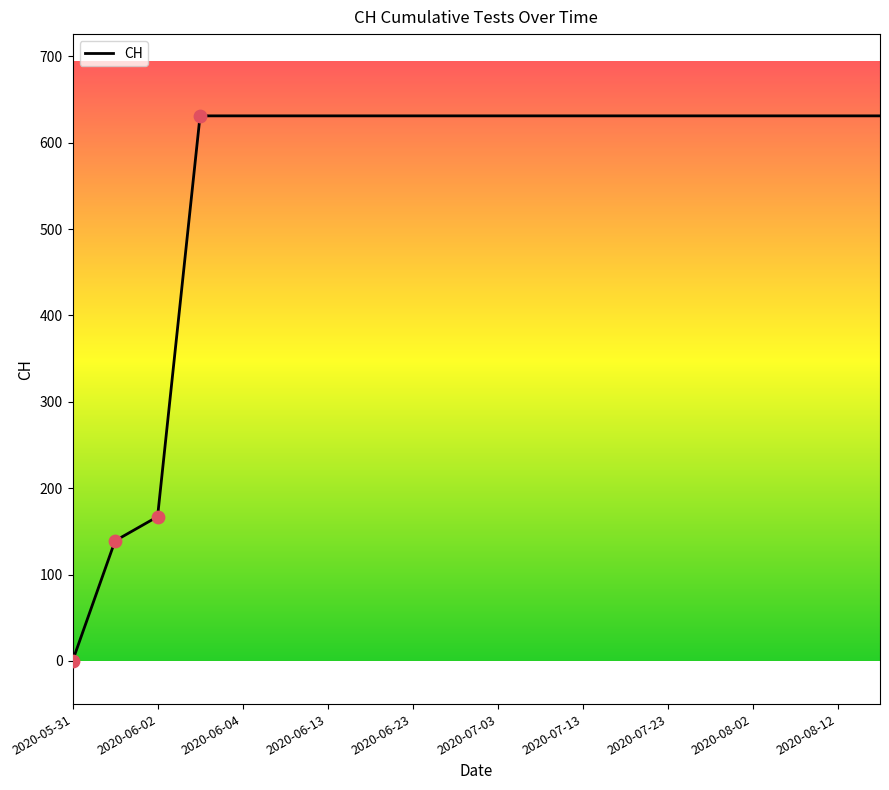

What is the maximum value shown in the chart?

631